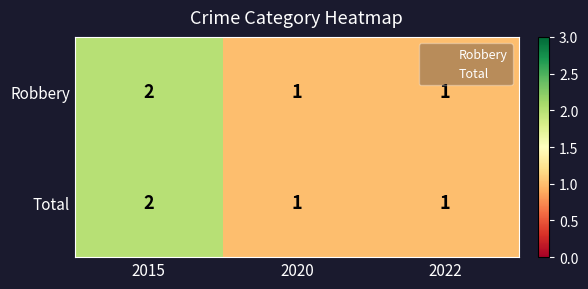

Reading left to right, extract all data points from this chart.

Robbery: 2015=2	2020=1	2022=1
Total: 2015=2	2020=1	2022=1